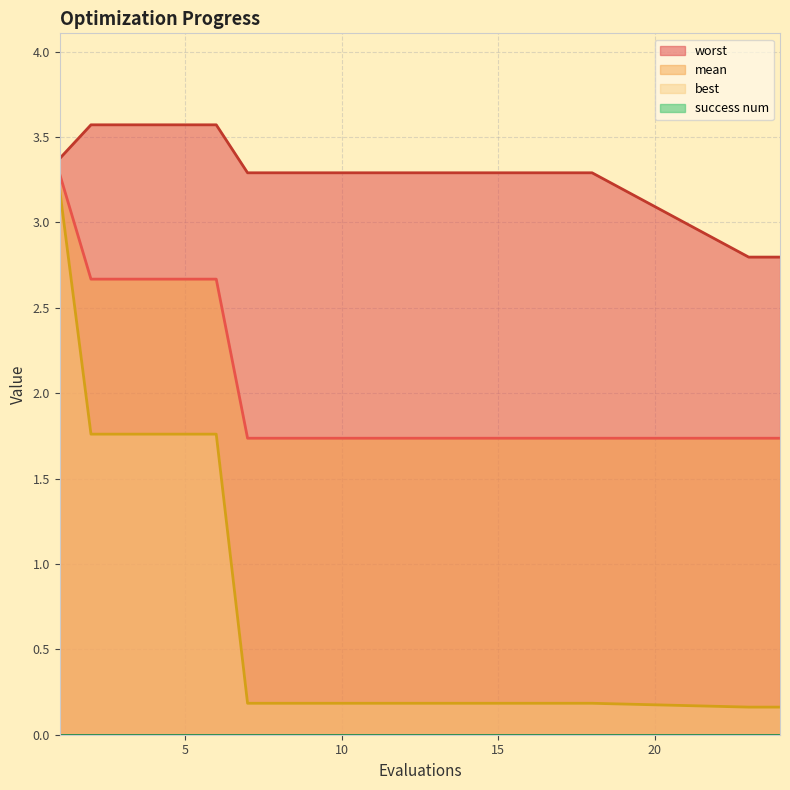

Which series has the largest range (max minus min)?

best